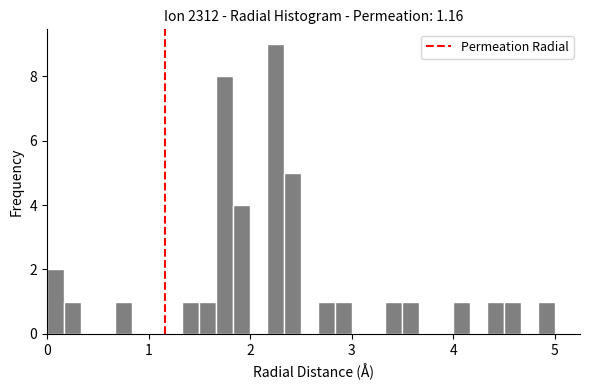

Read against the x-axis, roughly where is the centre of the tallest bar?

2.3